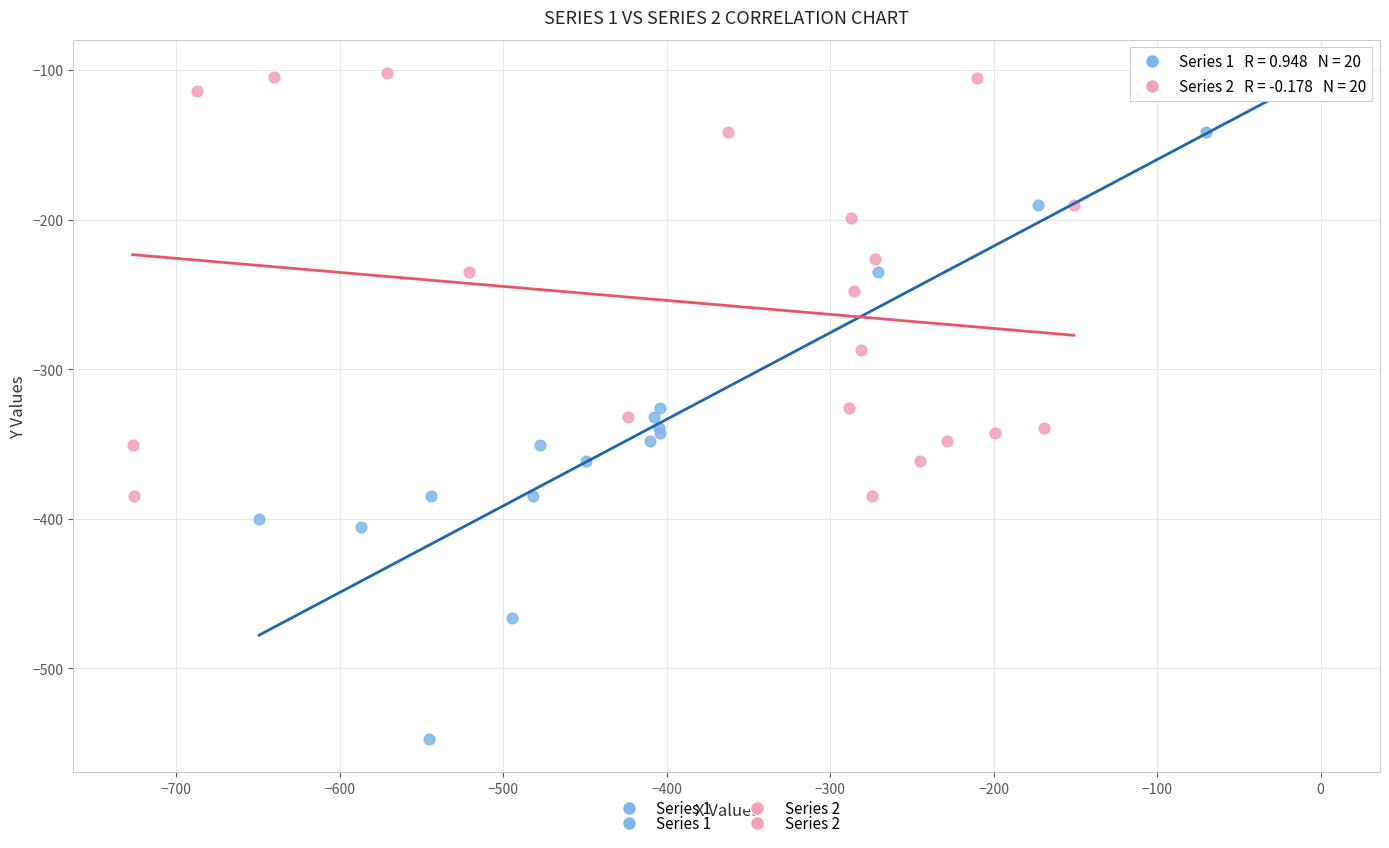

Which series has the widest spread of Y values?

Series 1